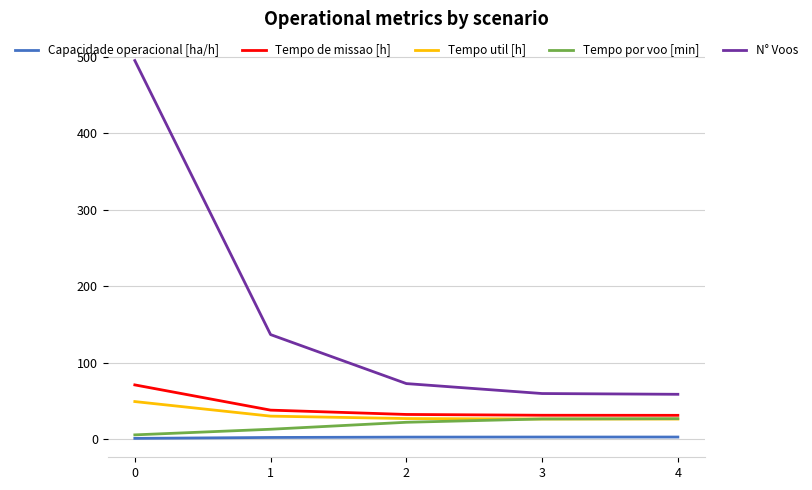

True or false: N° Voos and Tempo util [h] cross at least once.

False